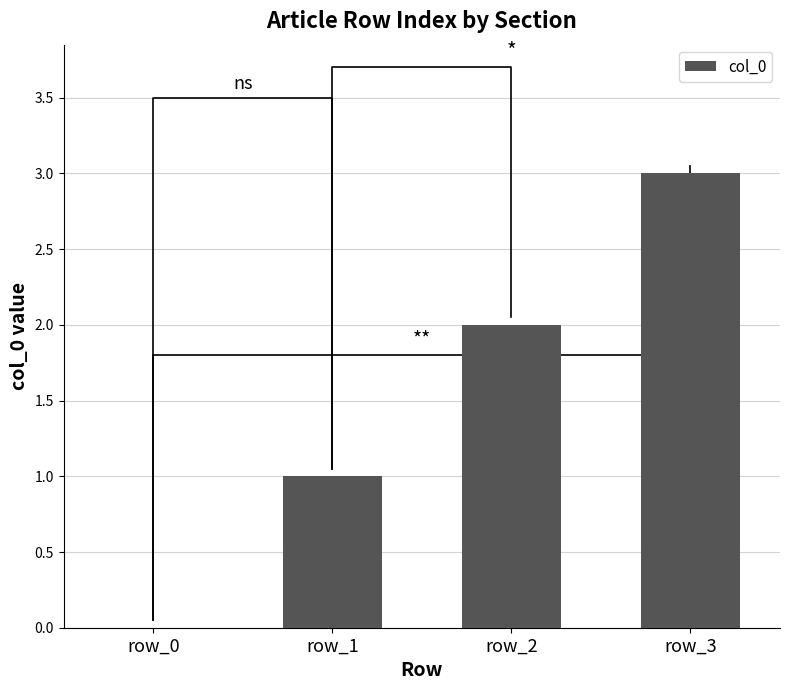

Does the chart contain stacked bars?

No